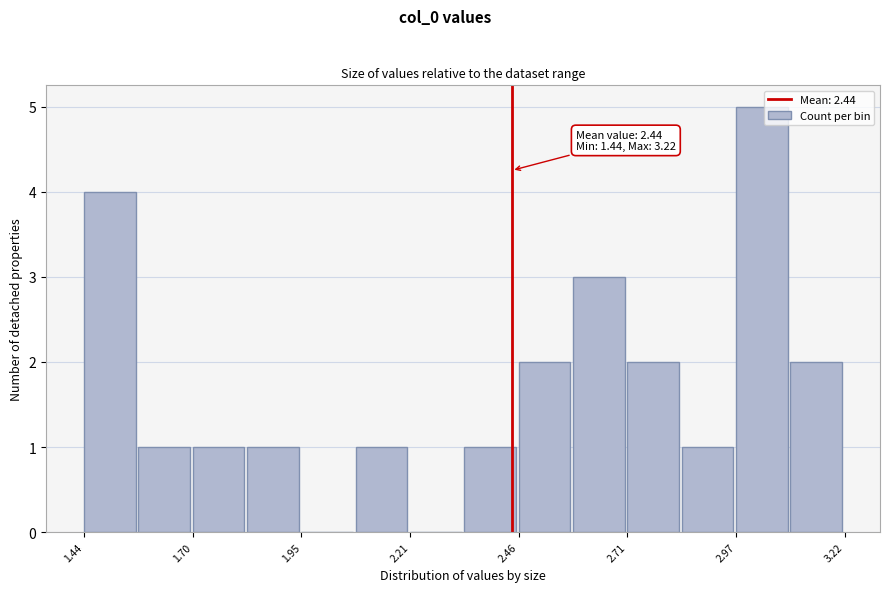

Read against the x-axis, roughly where is the centre of the tallest bar?

3.05